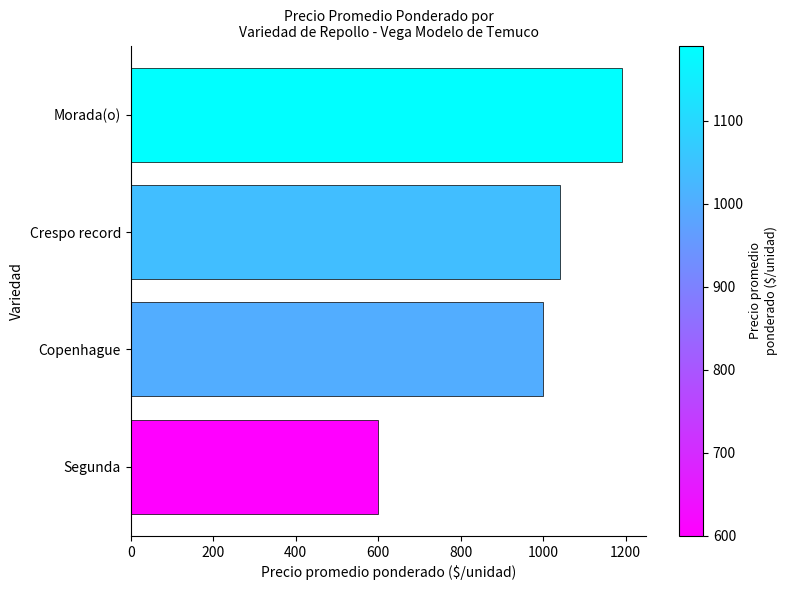

True or false: the data shows 306.1 at Crespo record.

False